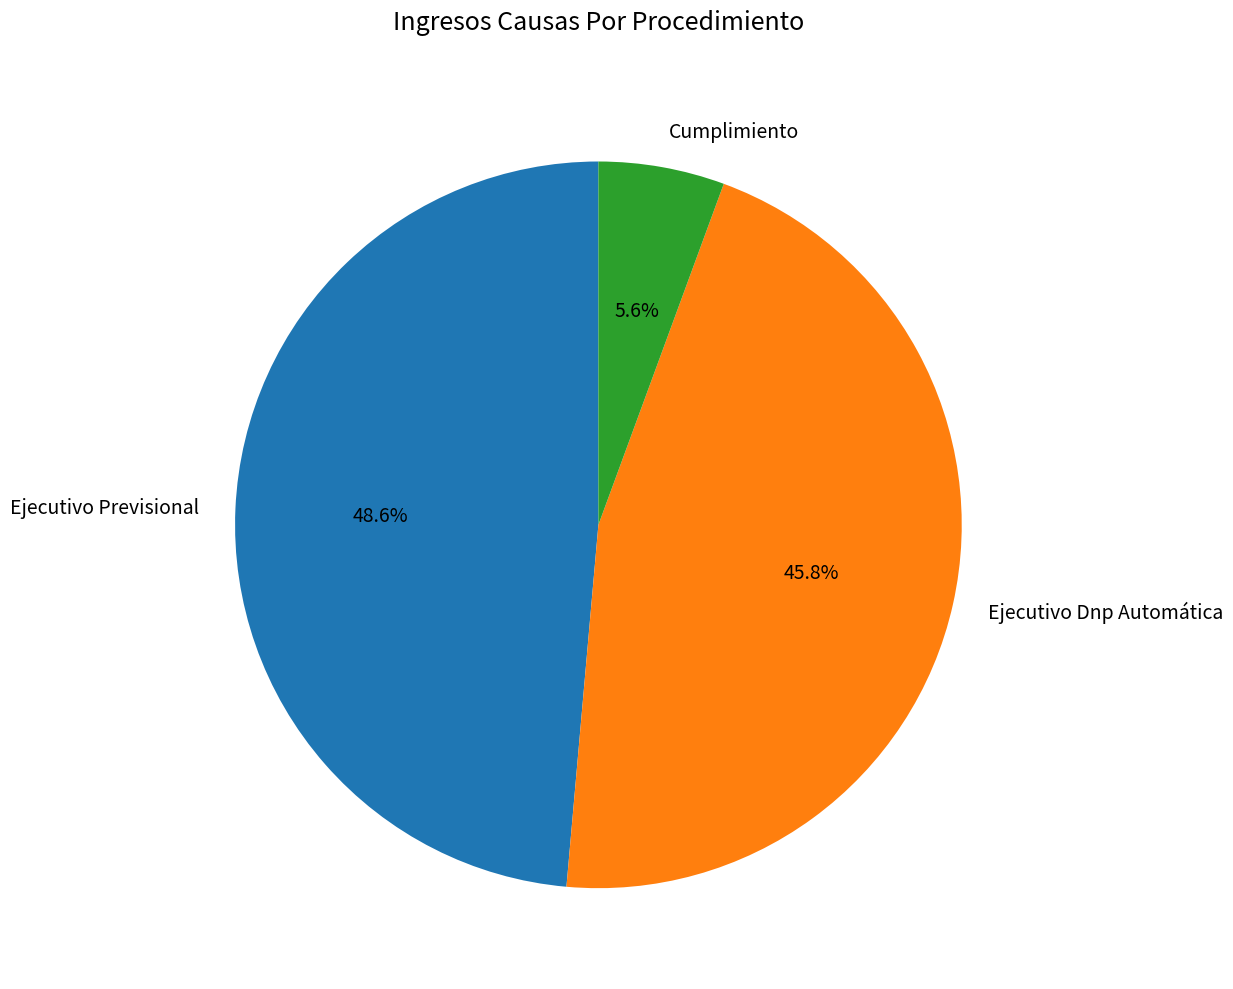

To the nearest percent, what is the difference between the largest and smallest slice percentages?

43%